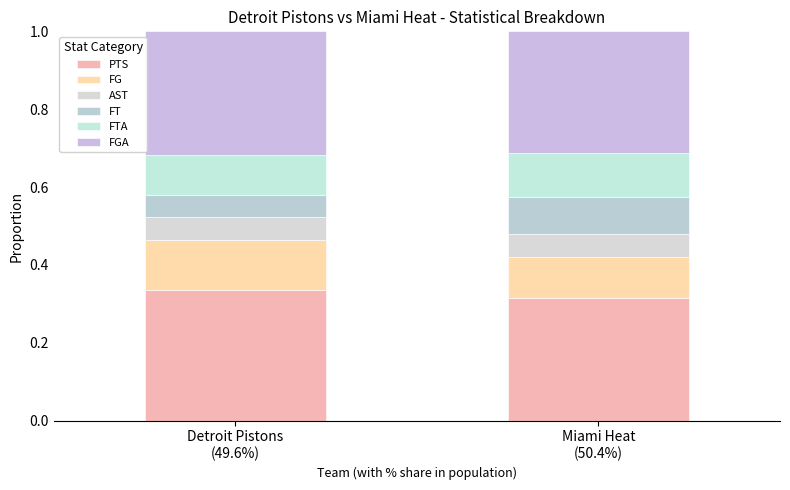

Rank the series by their maximum value, from lowest to highest.

AST, FT, FTA, FG, FGA, PTS